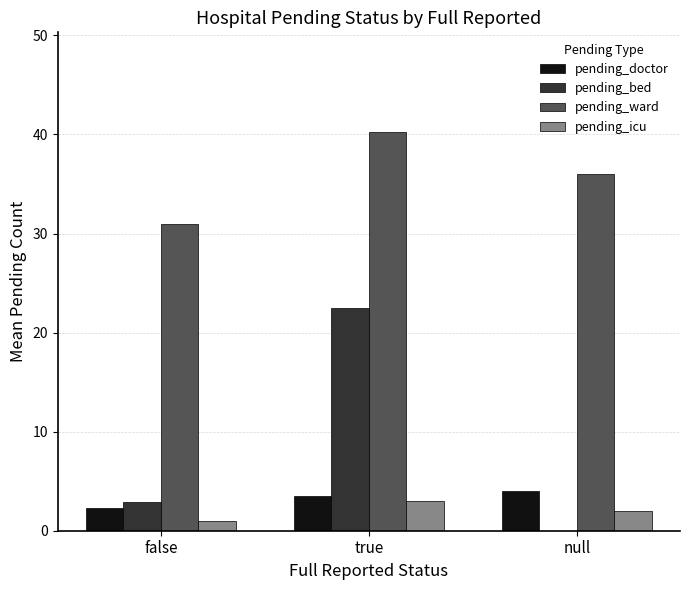

Does the chart contain stacked bars?

No